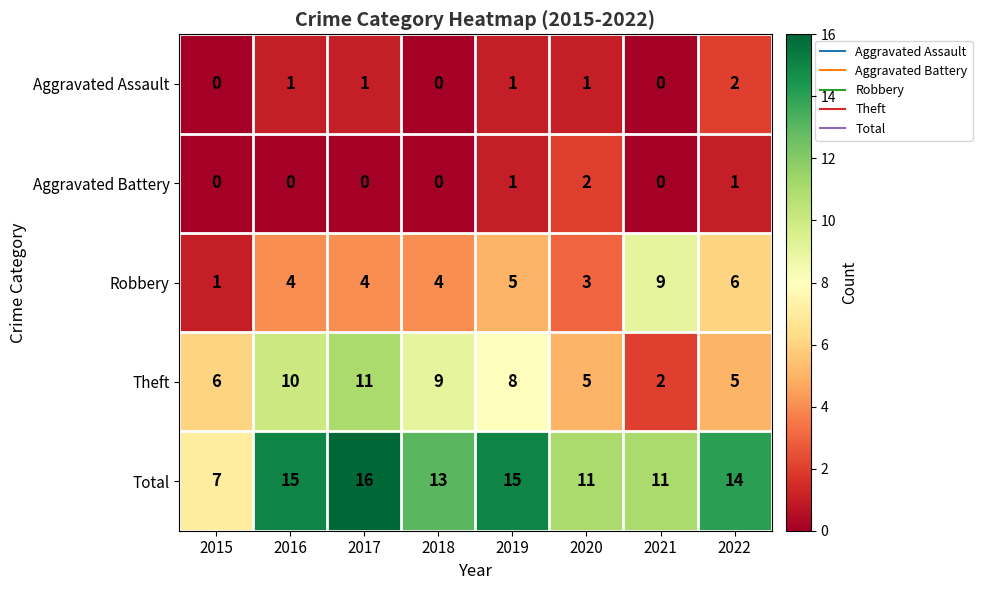

What is the approximate value of Total at 2021?

11